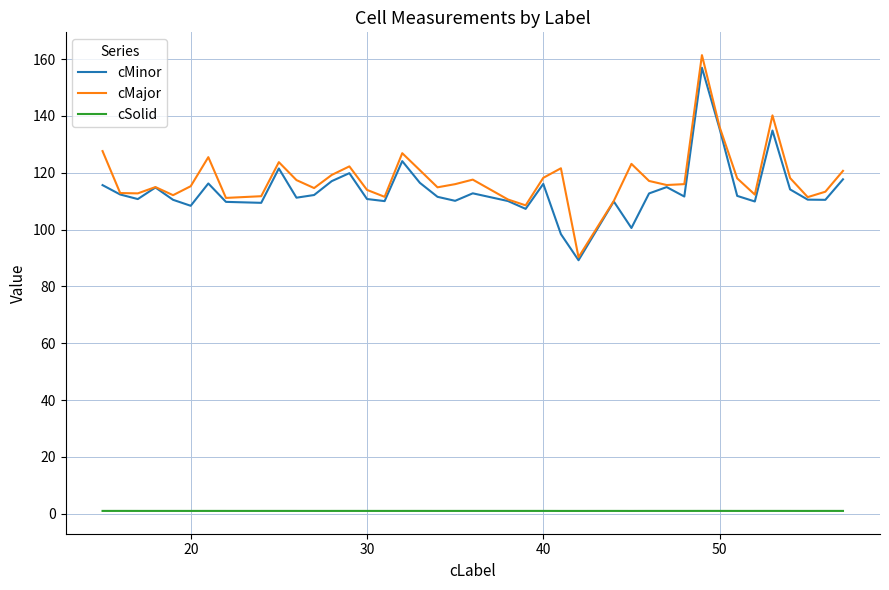

True or false: cMinor and cSolid cross at least once.

False